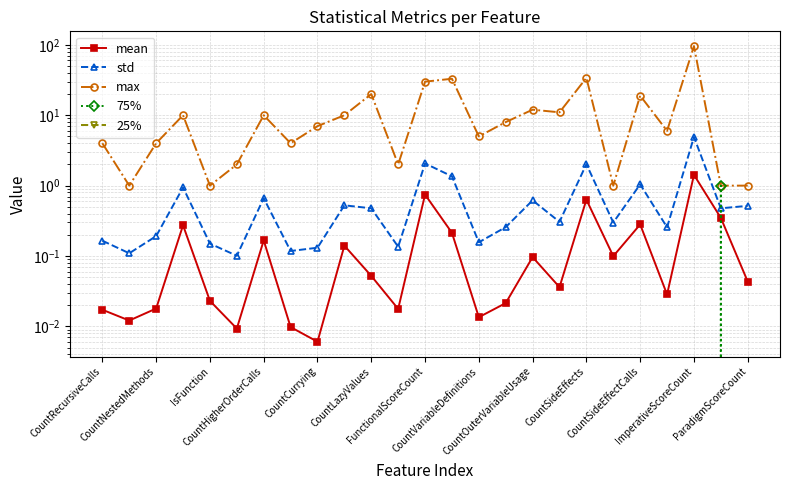

How many data points does each series have?

25